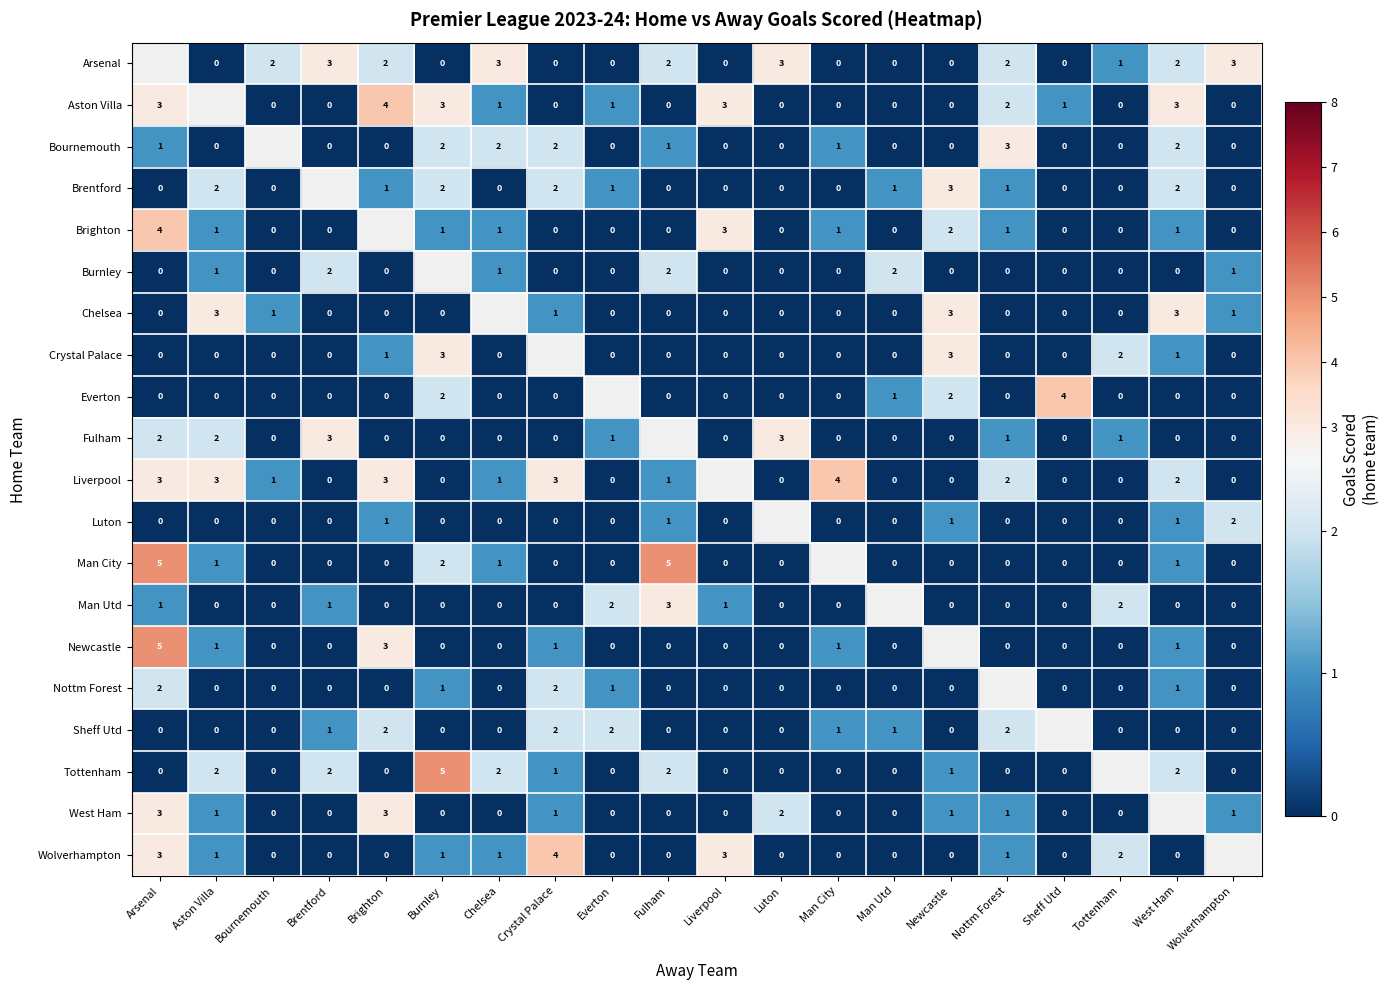

What is the difference between the Fulham values at West Ham and Brentford?

3